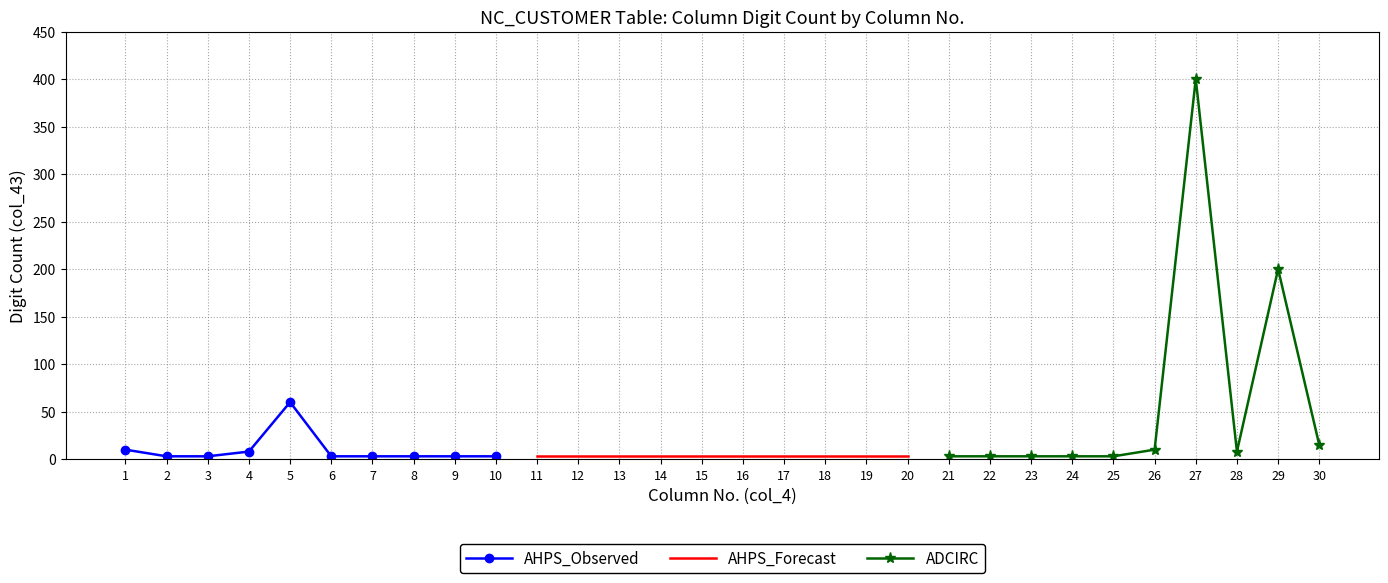

Between 9 and 5, which is larger?

5